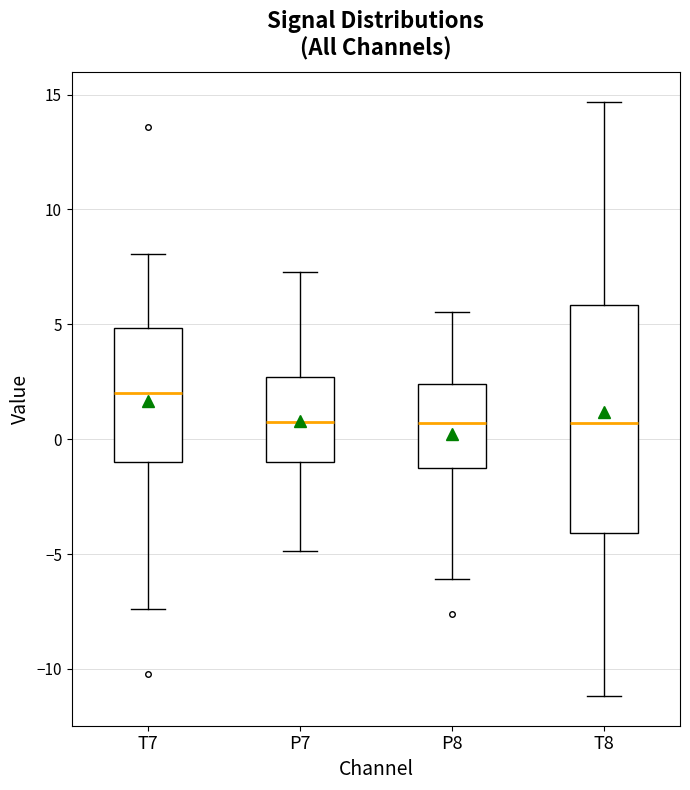

Reading left to right, transcribe this box plot: for each box, give where its median line is, the range the box spans, and where its two whiskers end, as read against the y-axis. The values are not printed on the chart, so give them approximately, as read against the axis.

T7: median 2.0, box -1.0 to 5.0, whiskers -7.5 to 8.0
P7: median 1.0, box -1.0 to 2.5, whiskers -5.0 to 7.5
P8: median 0.5, box -1.5 to 2.5, whiskers -6.0 to 5.5
T8: median 0.5, box -4.0 to 6.0, whiskers -11.0 to 14.5